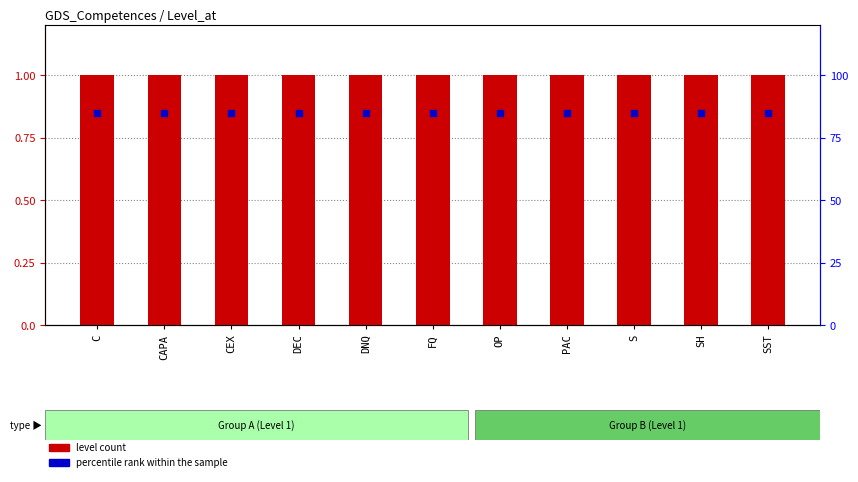

Which series reaches the minimum Y coordinate?

percentile rank within the sample